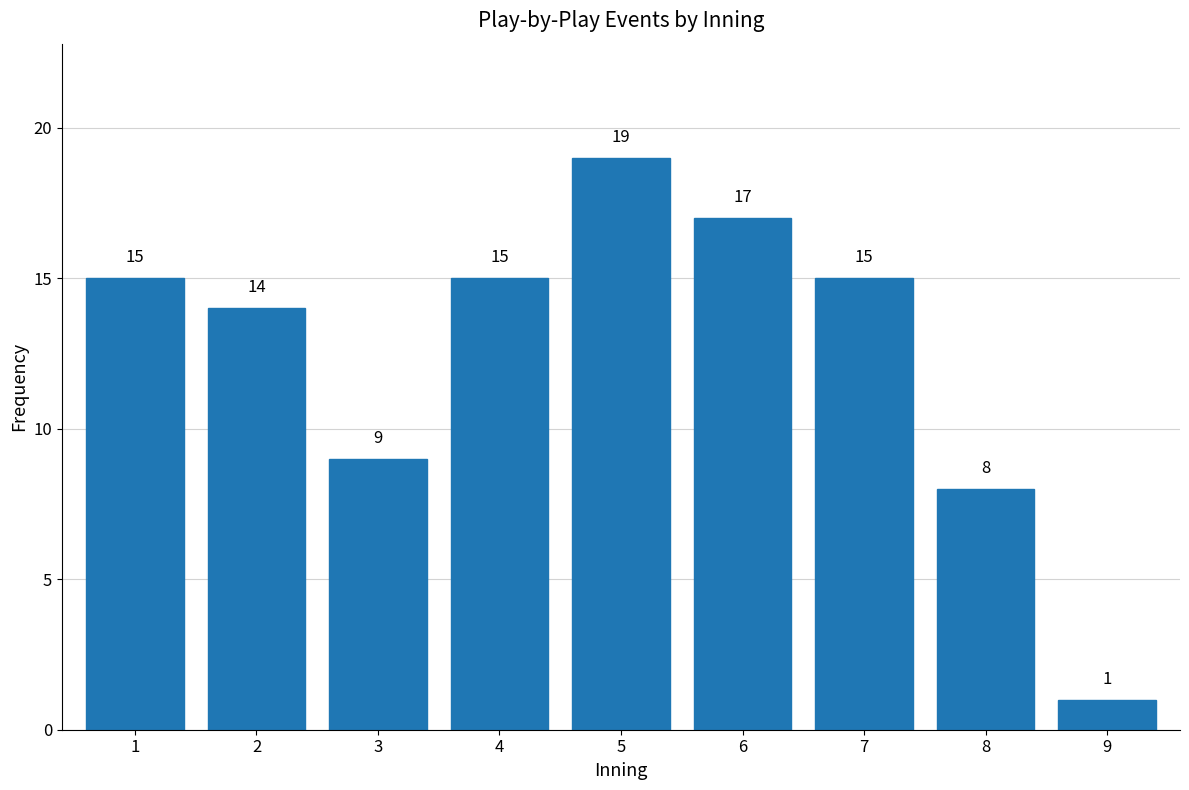

Reading left to right, transcribe all the data shown in this chart.

15	14	9	15	19	17	15	8	1